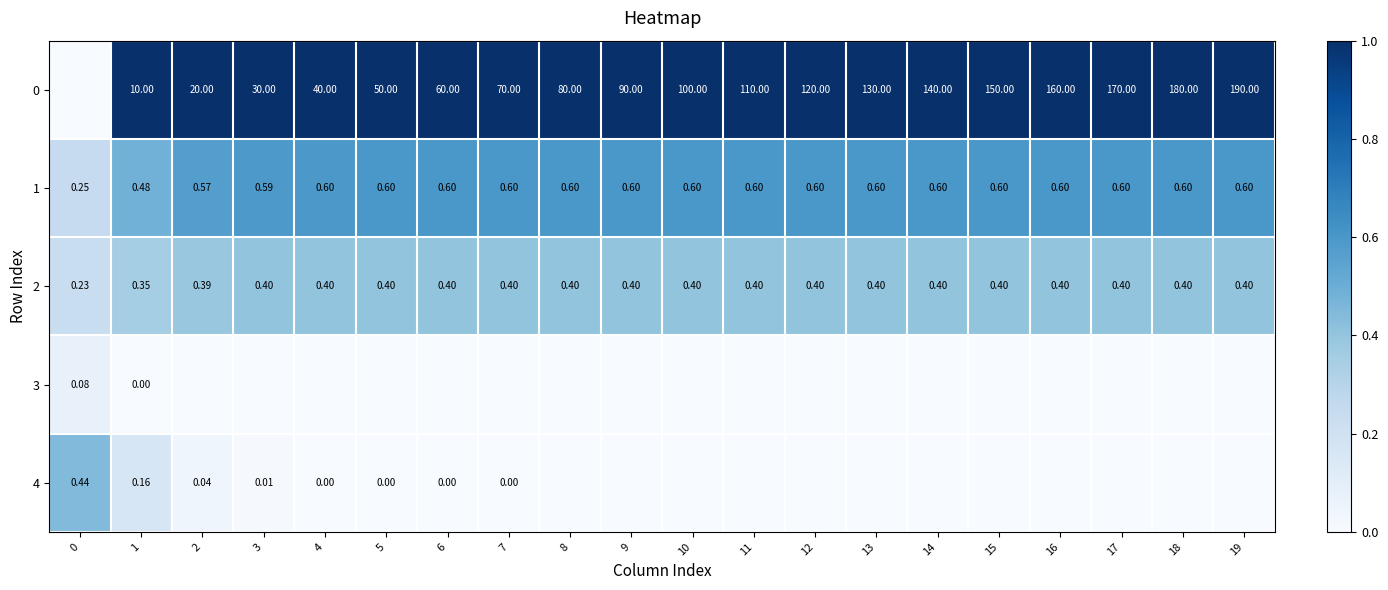

At which category is the sum across all series the highest?

19